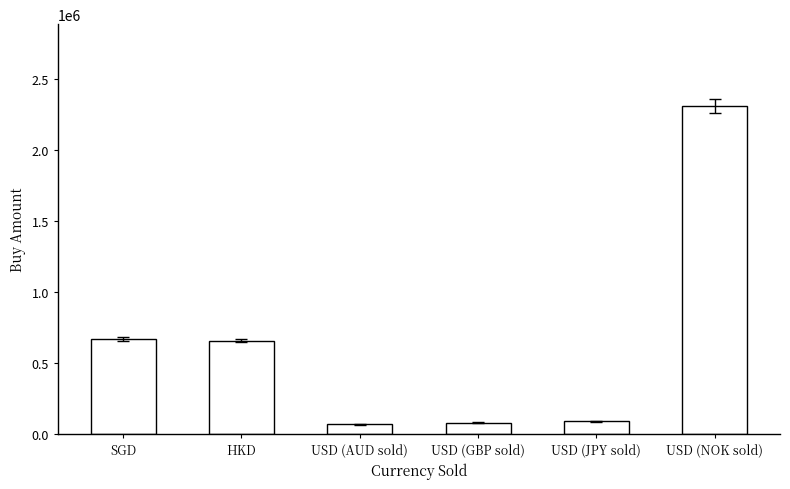

What is the average value?

646668